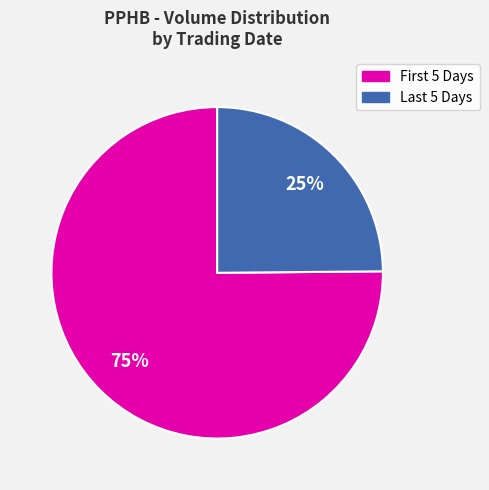

To the nearest percent, what is the difference between the largest and smallest slice percentages?

50%